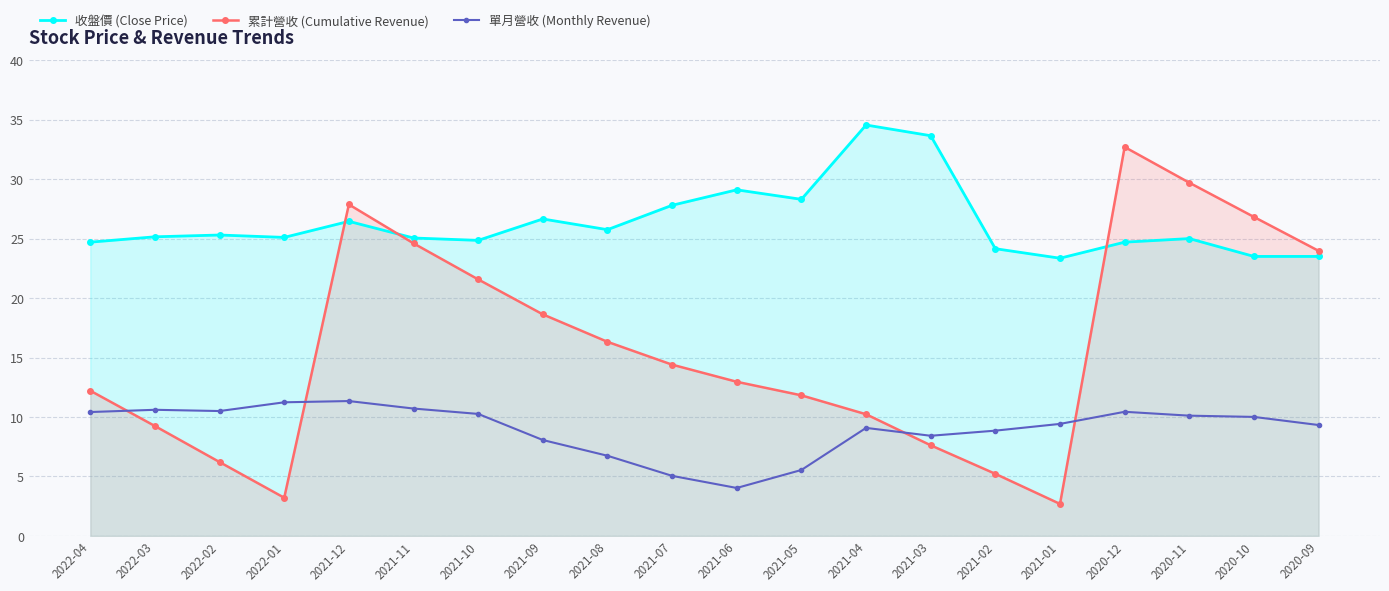

Reading right to left, list all the values displayed in this chart.

收盤價 (Close Price): 23.5	23.5	25.0	24.7	23.4	24.1	33.6	34.5	28.3	29.1	27.8	25.8	26.6	24.9	25.1	26.4	25.1	25.3	25.1	24.7
累計營收 (Cumulative Revenue): 24.0	26.8	29.7	32.7	2.7	5.2	7.6	10.2	11.8	13.0	14.4	16.3	18.6	21.6	24.6	27.9	3.2	6.2	9.2	12.2
單月營收 (Monthly Revenue): 9.3	10.0	10.1	10.4	9.4	8.9	8.4	9.1	5.5	4.0	5.1	6.7	8.1	10.3	10.7	11.3	11.2	10.5	10.6	10.4